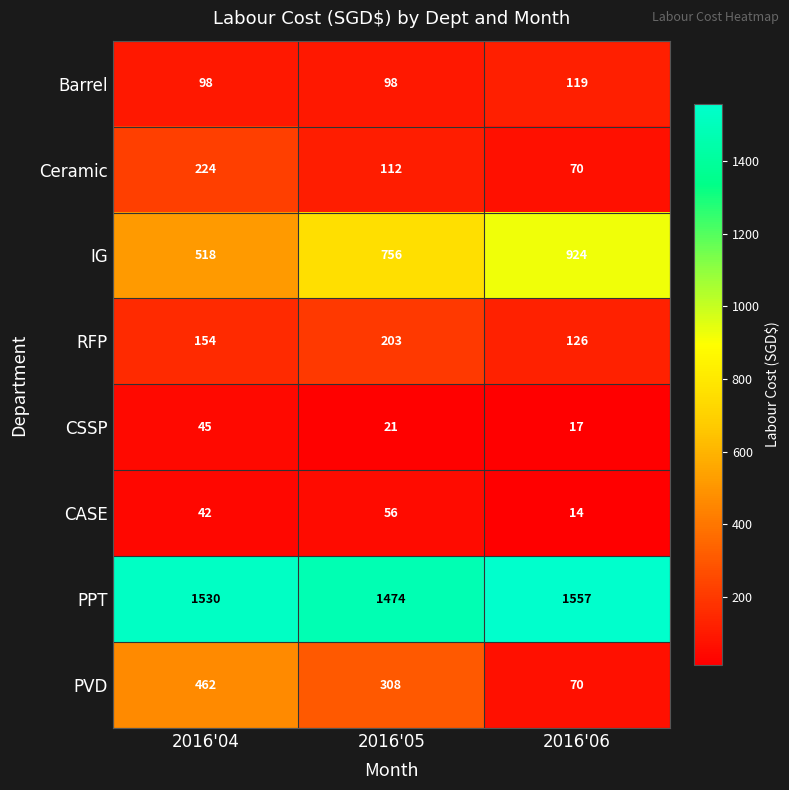

At 2016'04, list the series in order from largest to smallest.

PPT, IG, PVD, Ceramic, RFP, Barrel, CSSP, CASE